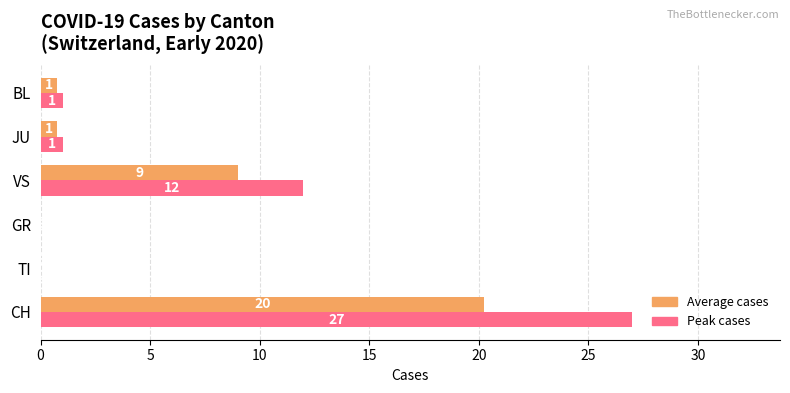

What is the sum of all Peak cases values?

41.0